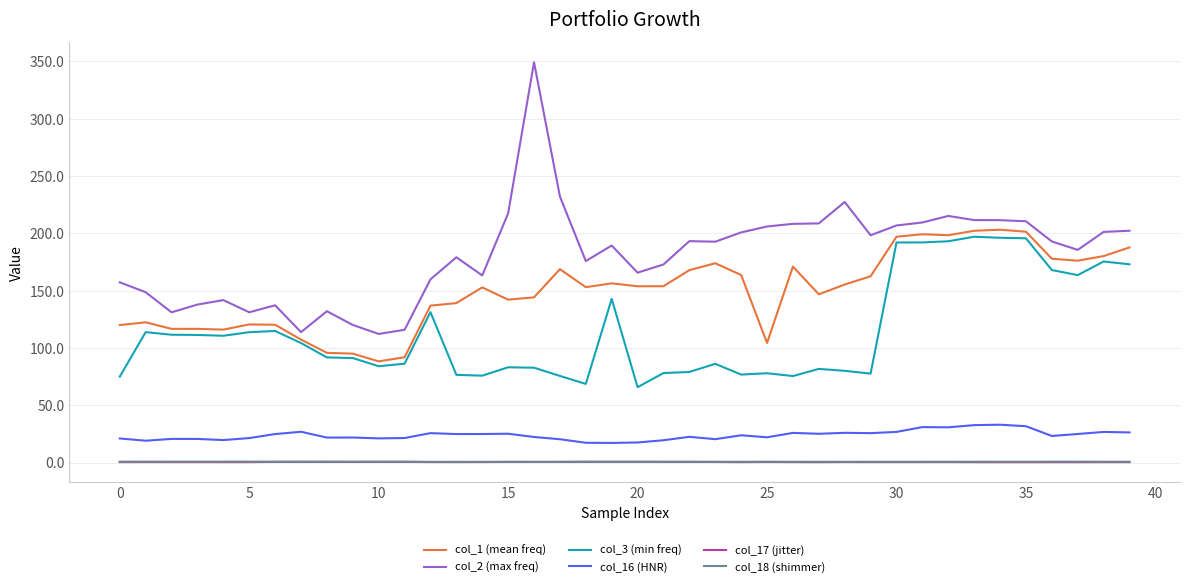

What is the difference between the second highest and minimum values in the col_17 (jitter) series?

0.3